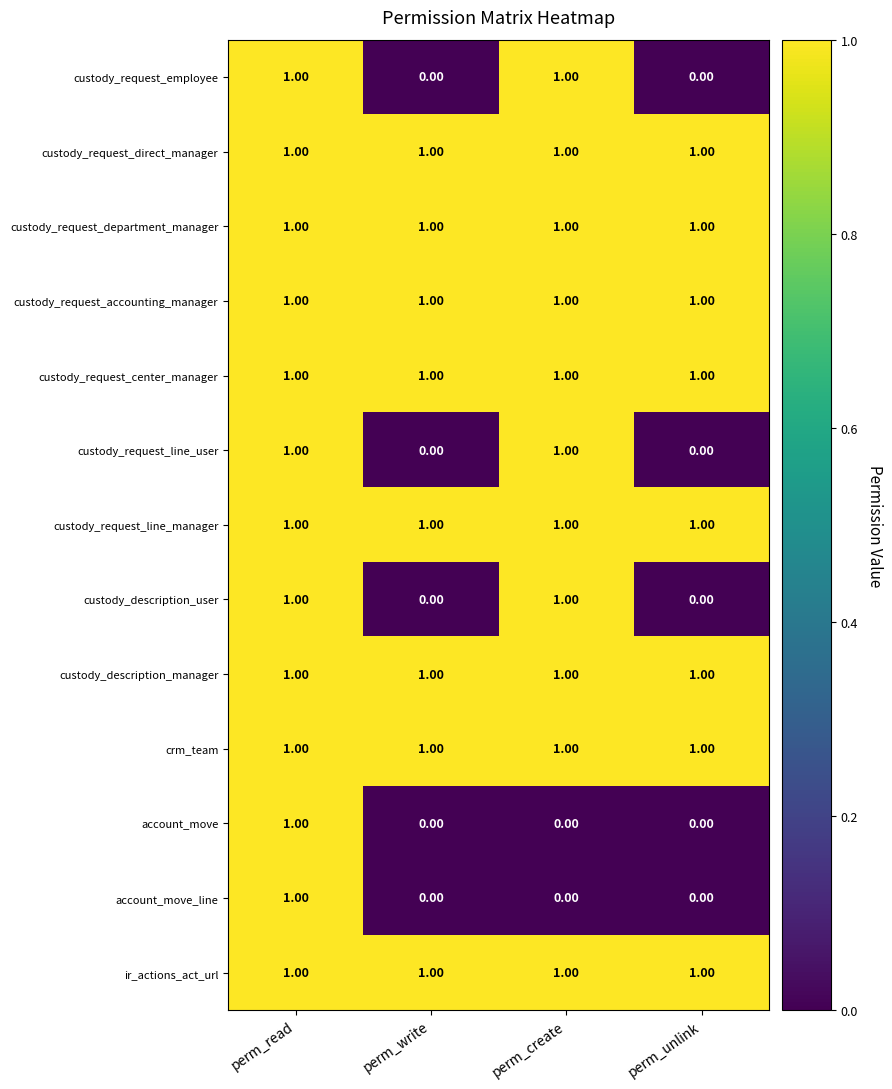

At which category is the sum across all series the highest?

perm_read